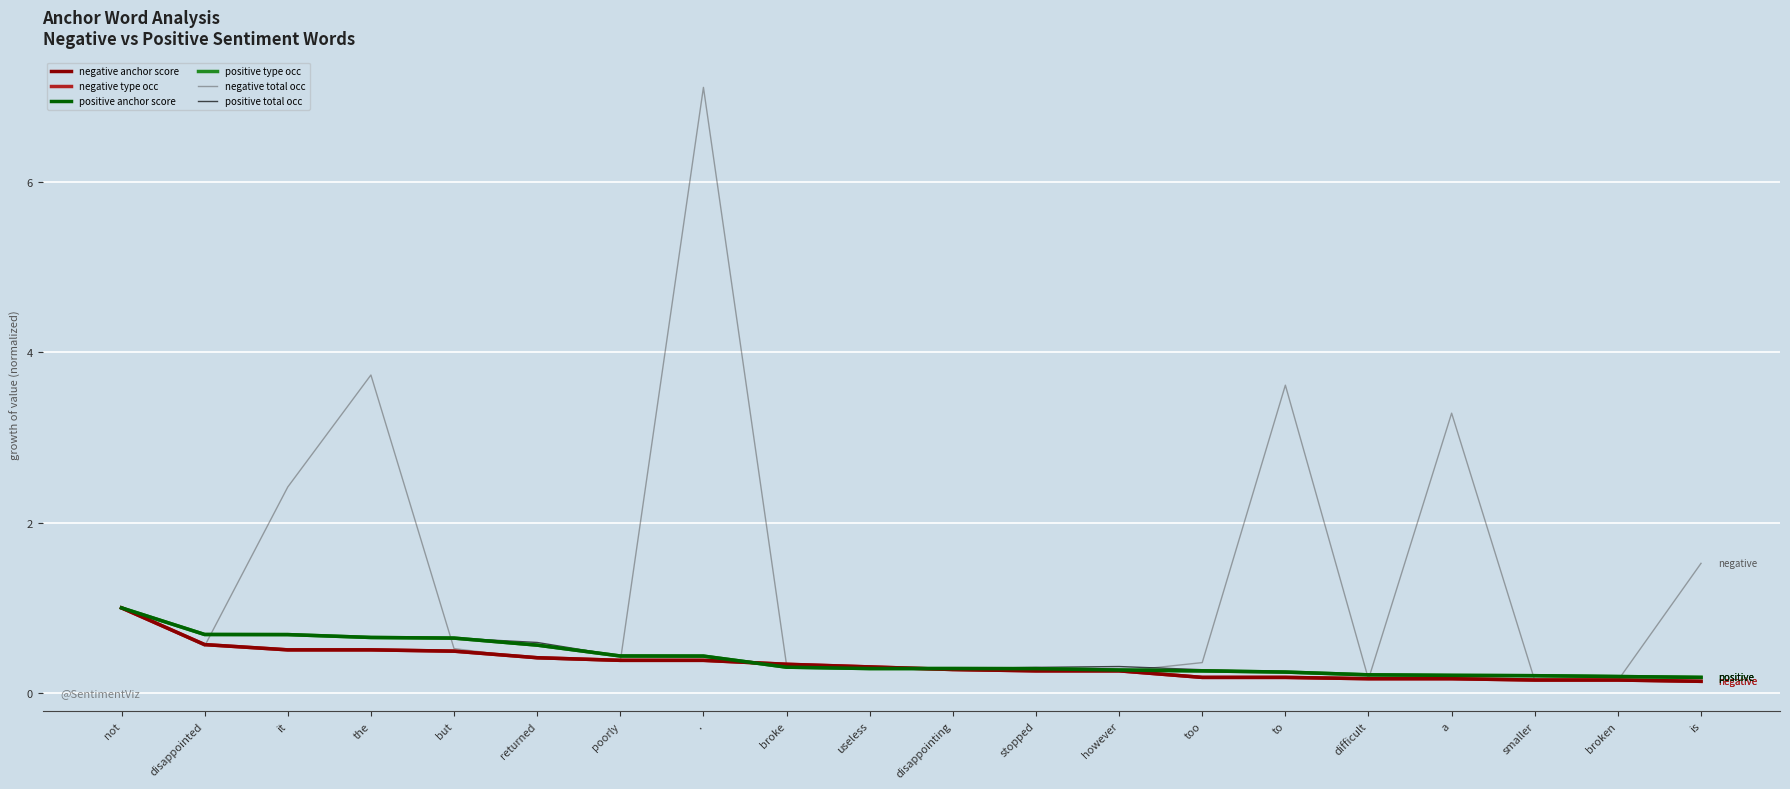

At which label is negative total occ closest to 3?

a